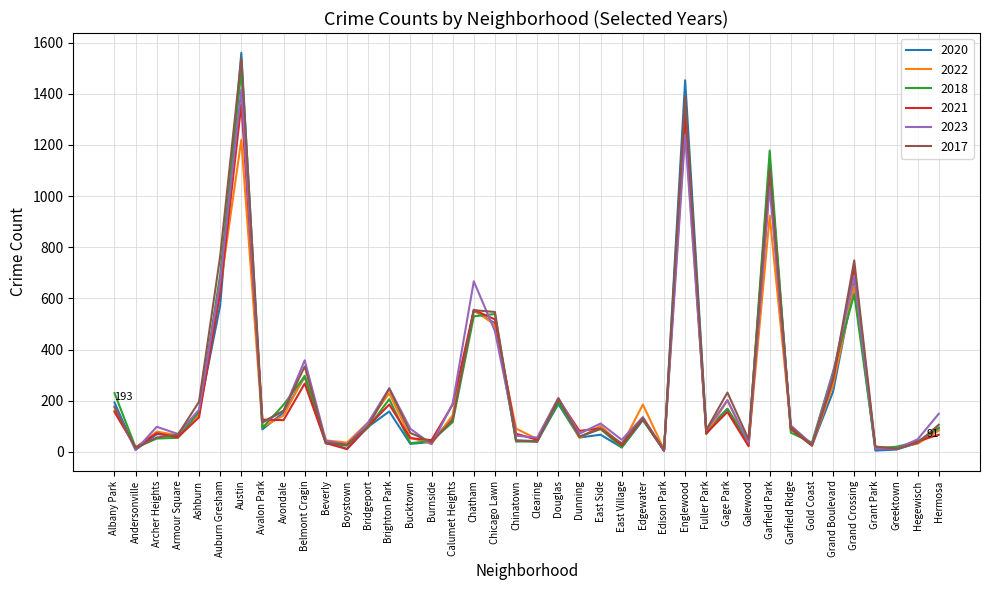

At which label does 2020 reach its peak?

Austin